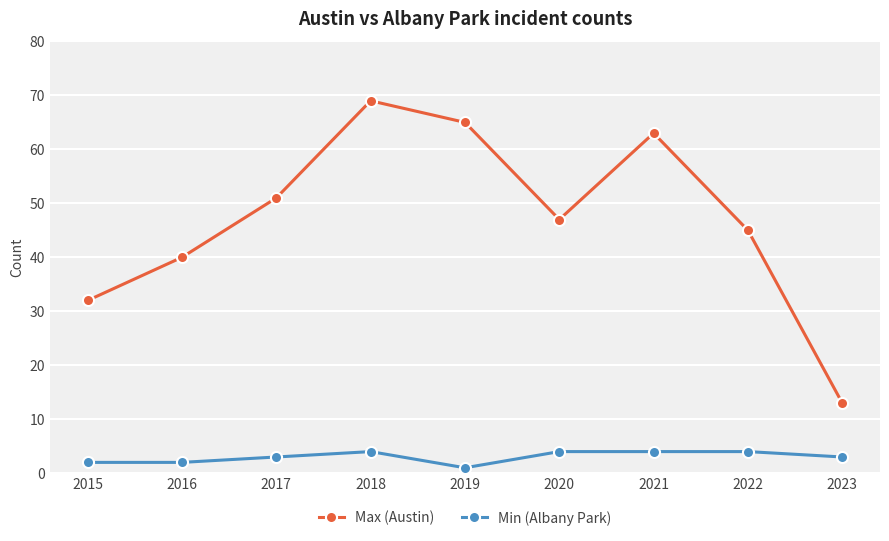

How many lines are shown in the chart?

2